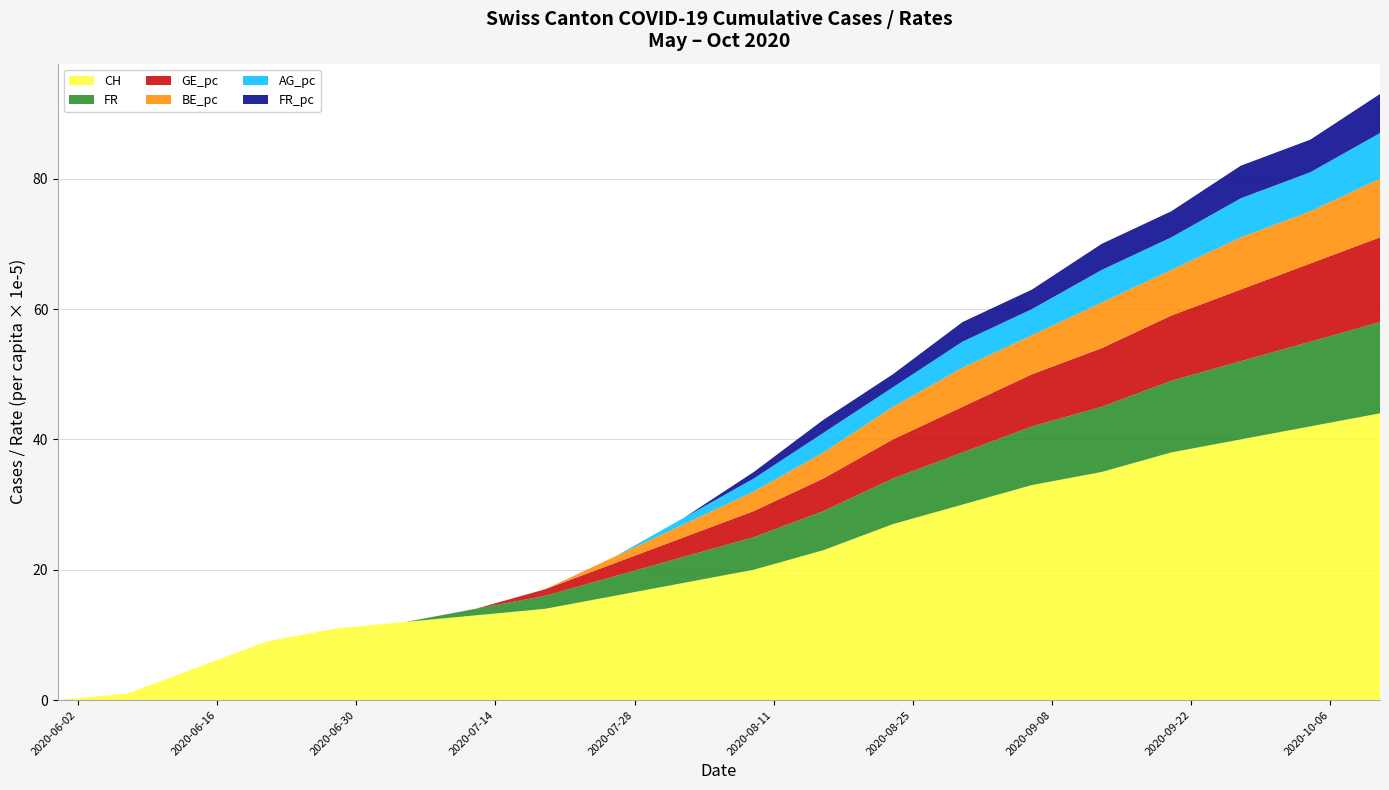

Reading right to left, list all the values displayed in this chart.

CH: 2020-10-11=44	2020-10-04=42	2020-09-27=40	2020-09-20=38	2020-09-13=35	2020-09-06=33	2020-08-30=30	2020-08-23=27	2020-08-16=23	2020-08-09=20	2020-08-02=18	2020-07-26=16	2020-07-19=14	2020-07-12=13	2020-07-05=12	2020-06-28=11	2020-06-21=9	2020-06-14=5	2020-06-07=1	2020-05-31=0
FR: 2020-10-11=14	2020-10-04=13	2020-09-27=12	2020-09-20=11	2020-09-13=10	2020-09-06=9	2020-08-30=8	2020-08-23=7	2020-08-16=6	2020-08-09=5	2020-08-02=4	2020-07-26=3	2020-07-19=2	2020-07-12=1	2020-07-05=0	2020-06-28=0	2020-06-21=0	2020-06-14=0	2020-06-07=0	2020-05-31=0
GE_pc: 2020-10-11=13	2020-10-04=12	2020-09-27=11	2020-09-20=10	2020-09-13=9	2020-09-06=8	2020-08-30=7	2020-08-23=6	2020-08-16=5	2020-08-09=4	2020-08-02=3	2020-07-26=2	2020-07-19=1	2020-07-12=0	2020-07-05=0	2020-06-28=0	2020-06-21=0	2020-06-14=0	2020-06-07=0	2020-05-31=0
BE_pc: 2020-10-11=9	2020-10-04=8	2020-09-27=8	2020-09-20=7	2020-09-13=7	2020-09-06=6	2020-08-30=6	2020-08-23=5	2020-08-16=4	2020-08-09=3	2020-08-02=2	2020-07-26=1	2020-07-19=0	2020-07-12=0	2020-07-05=0	2020-06-28=0	2020-06-21=0	2020-06-14=0	2020-06-07=0	2020-05-31=0
AG_pc: 2020-10-11=7	2020-10-04=6	2020-09-27=6	2020-09-20=5	2020-09-13=5	2020-09-06=4	2020-08-30=4	2020-08-23=3	2020-08-16=3	2020-08-09=2	2020-08-02=1	2020-07-26=0	2020-07-19=0	2020-07-12=0	2020-07-05=0	2020-06-28=0	2020-06-21=0	2020-06-14=0	2020-06-07=0	2020-05-31=0
FR_pc: 2020-10-11=6	2020-10-04=5	2020-09-27=5	2020-09-20=4	2020-09-13=4	2020-09-06=3	2020-08-30=3	2020-08-23=2	2020-08-16=2	2020-08-09=1	2020-08-02=0	2020-07-26=0	2020-07-19=0	2020-07-12=0	2020-07-05=0	2020-06-28=0	2020-06-21=0	2020-06-14=0	2020-06-07=0	2020-05-31=0